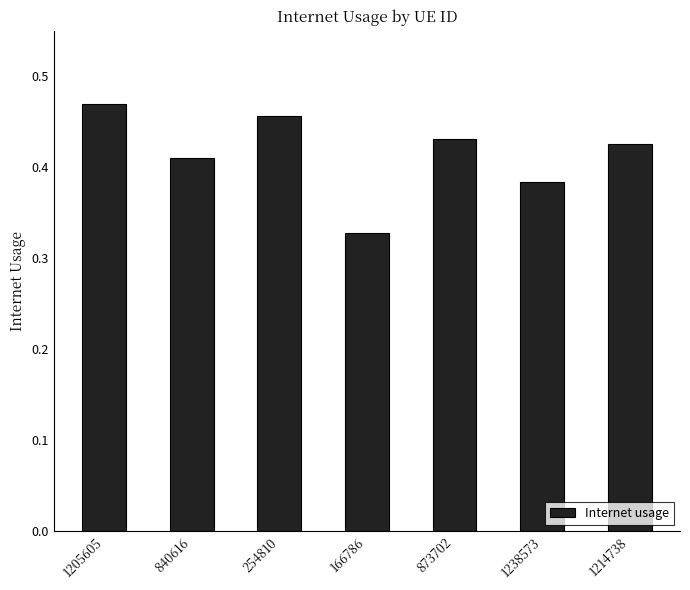

The chart shows a value of 0.5 at 166786. True or false?

False